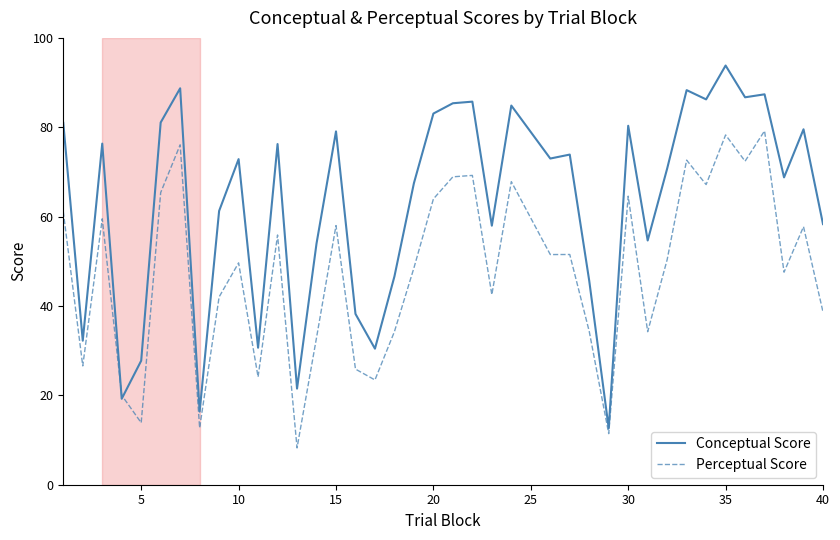

Which series has the largest range (max minus min)?

Conceptual Score